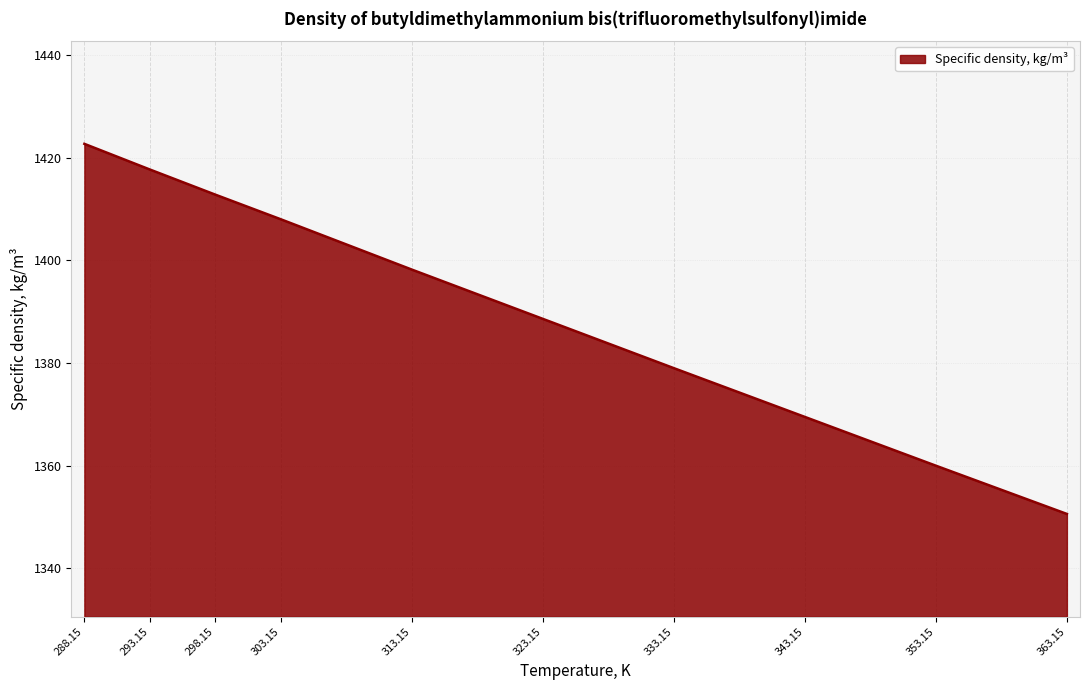

True or false: the data shows 599.2 at 333.15.

False